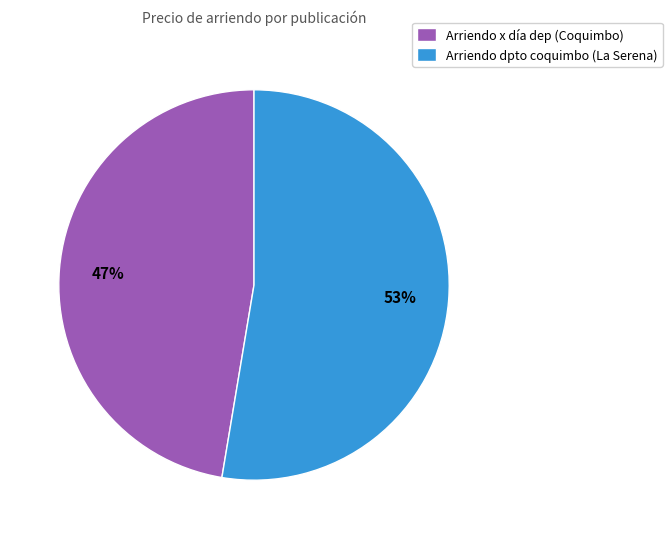

True or false: Arriendo x día dep (Coquimbo) accounts for 35% of the total.

False